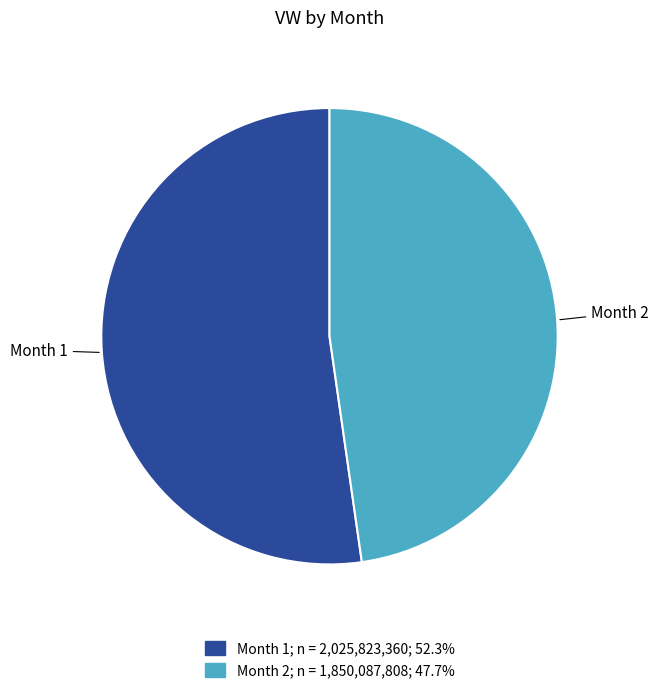

Is there any slice that represents more than half of the pie?

Yes